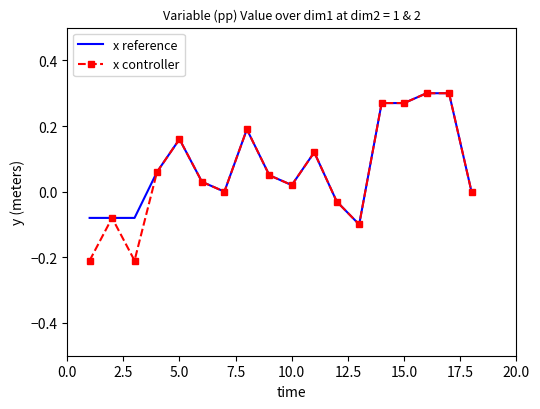

What are all the series names shown in the legend?

x reference, x controller